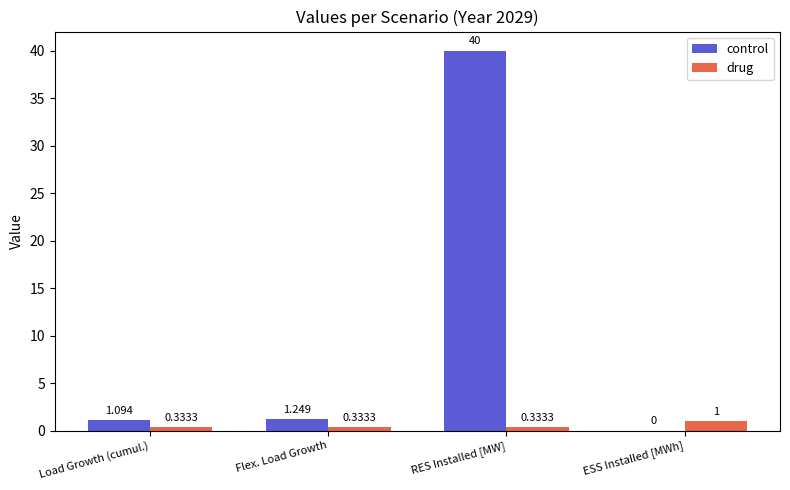

Which series has the largest total across all categories?

control